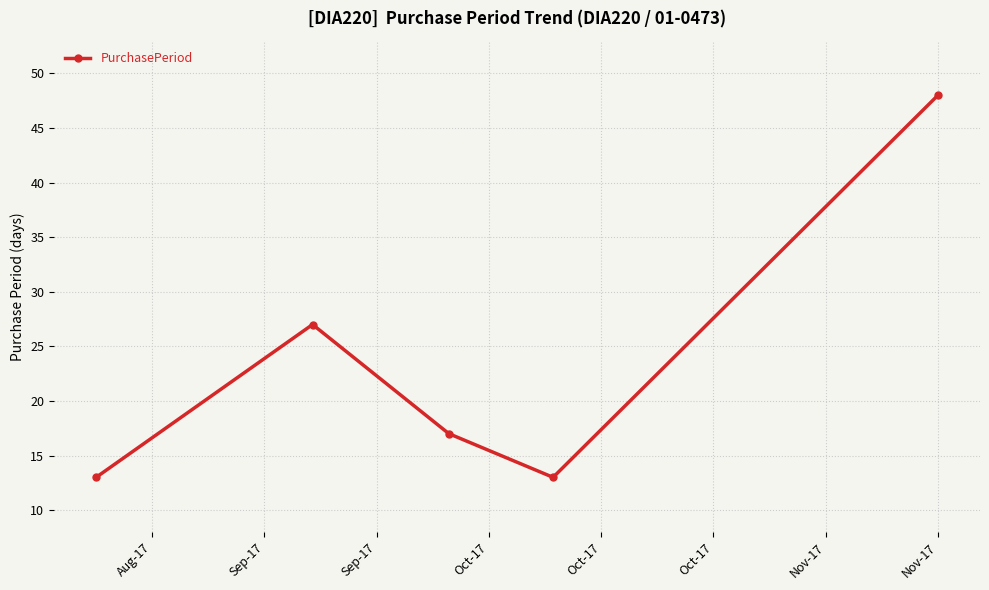

What is the greatest value displayed?

48